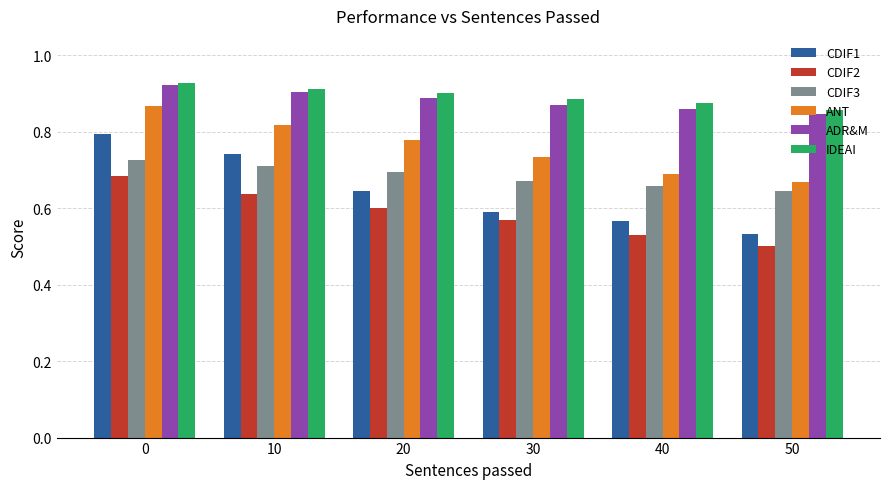

What is the difference between the maximum and minimum values in the CDIF1 series?

0.3